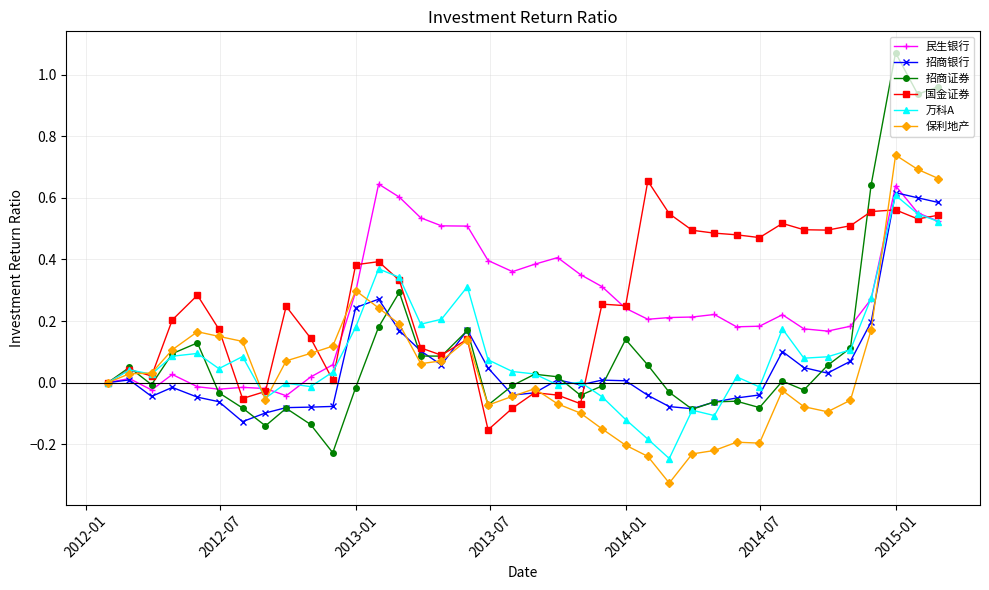

Which series has the widest spread of values?

招商证券